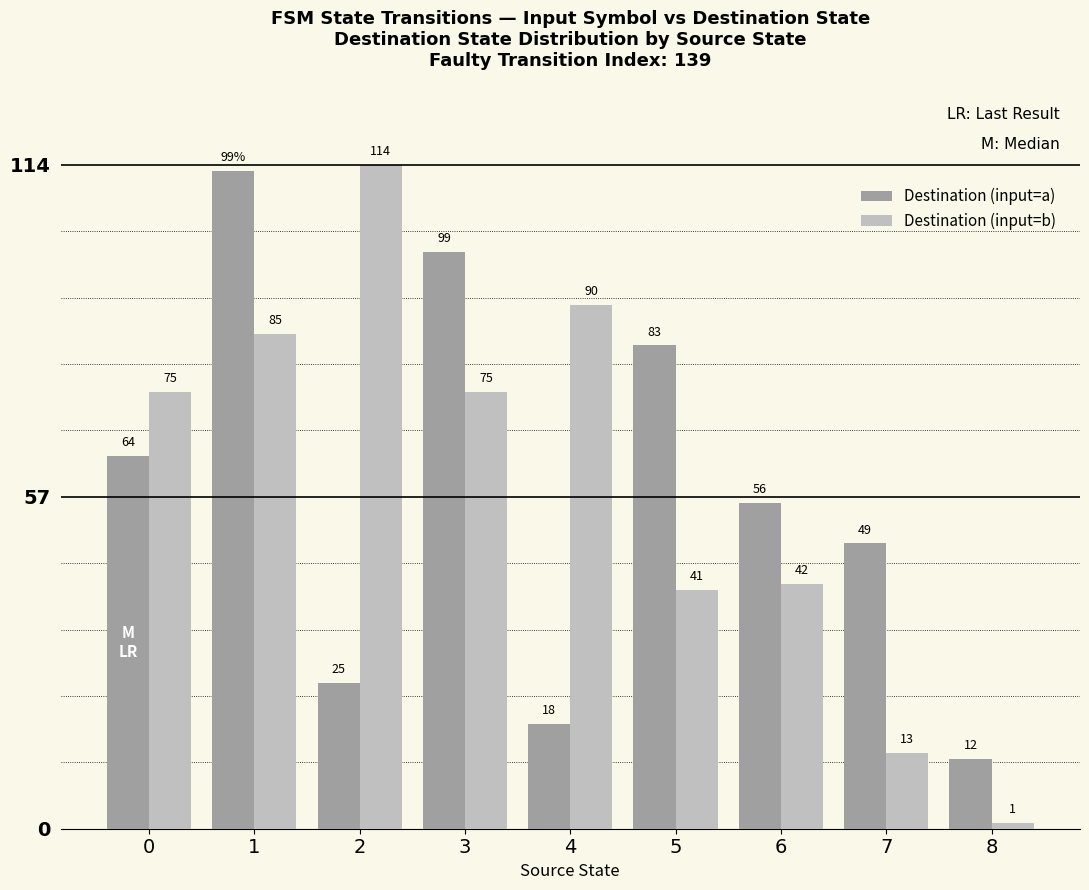

The Destination (input=b) series shows 187 at 2. True or false?

False